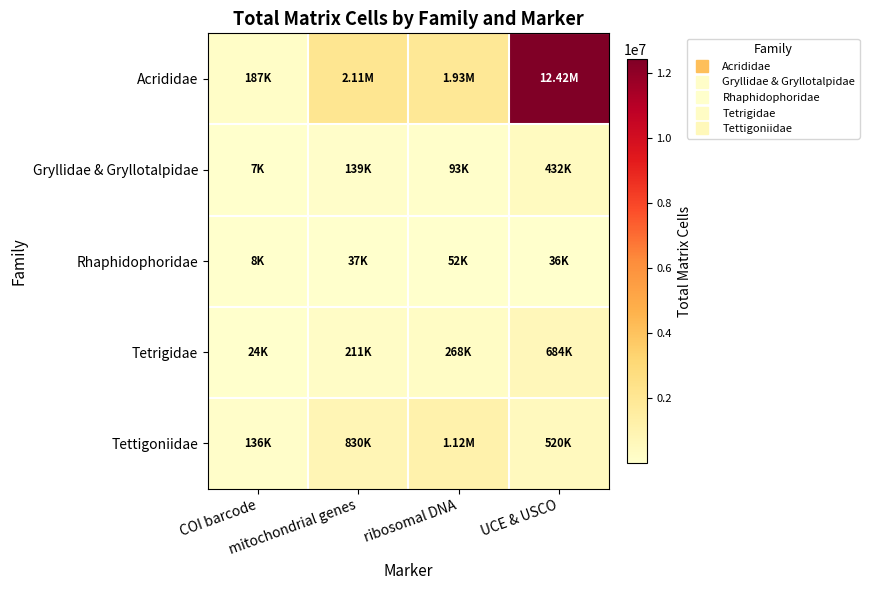

How many series are shown in this chart?

5